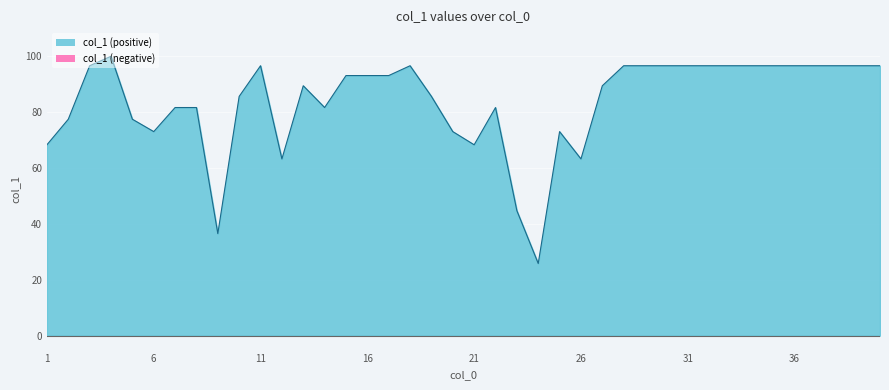

Which category has the lowest value across all series?

24